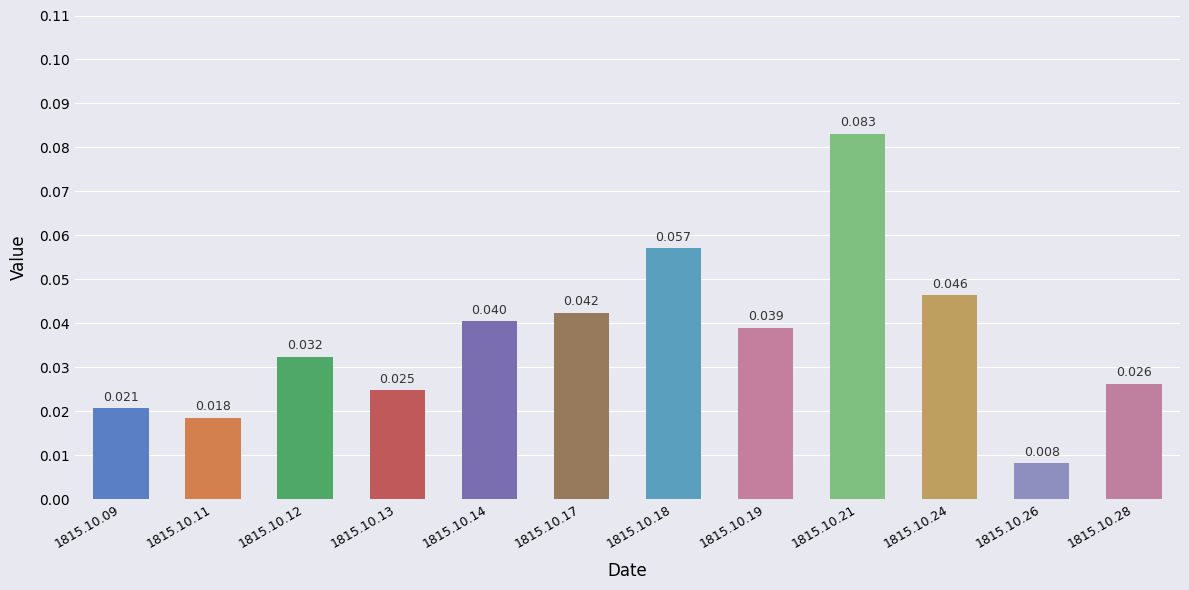

Reading left to right, what are all the values shown in this chart?

0.0	0.0	0.0	0.0	0.0	0.0	0.1	0.0	0.1	0.0	0.0	0.0